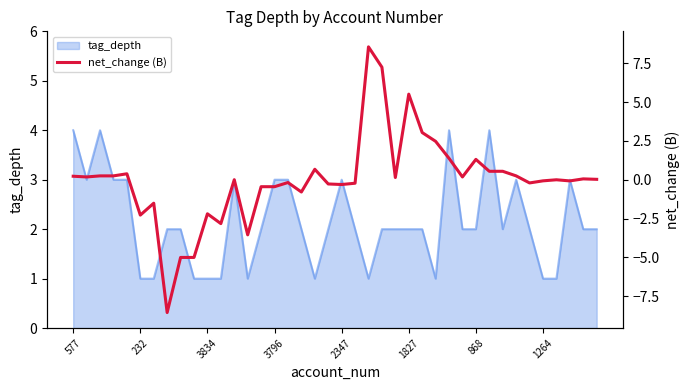

The value at 21 is -0.2. True or false?

False